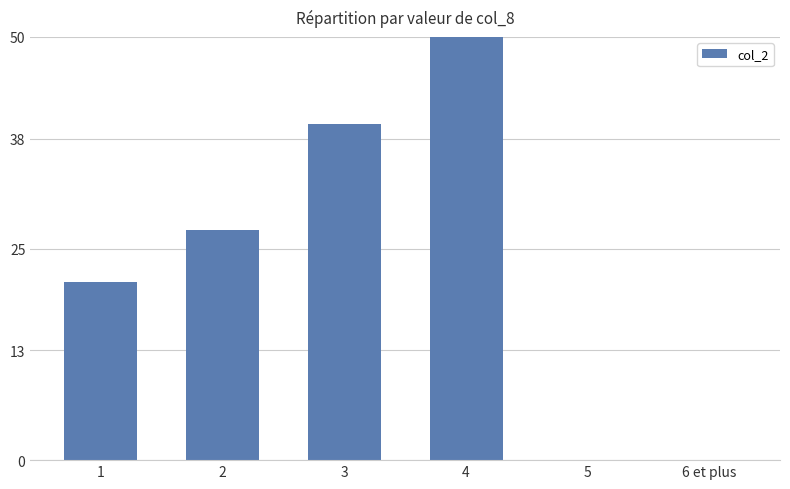

What is the label of the 5th bar from the left?

5